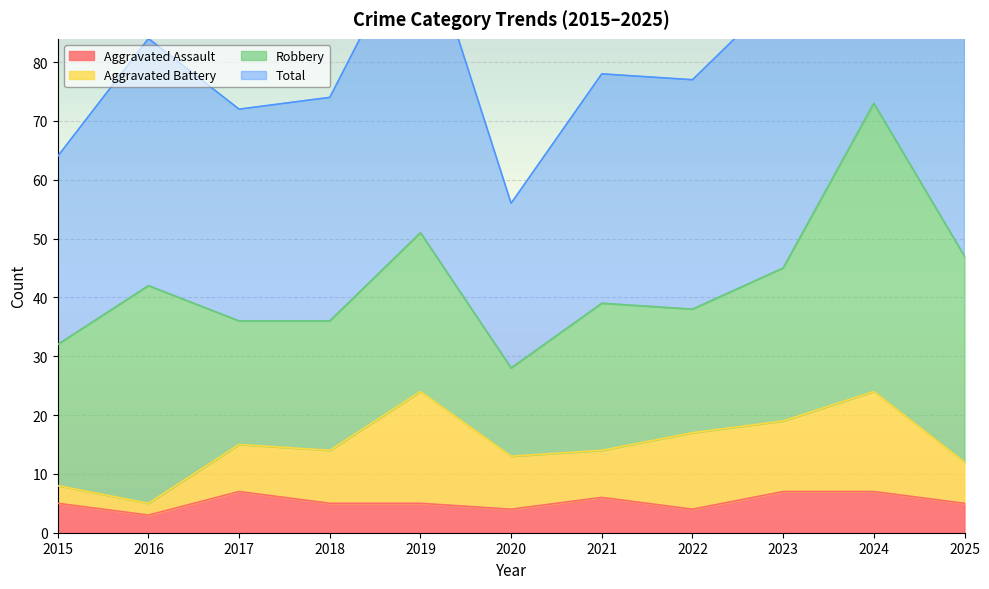

What is the value of the Aggravated Assault point at the 8th from the left?

4